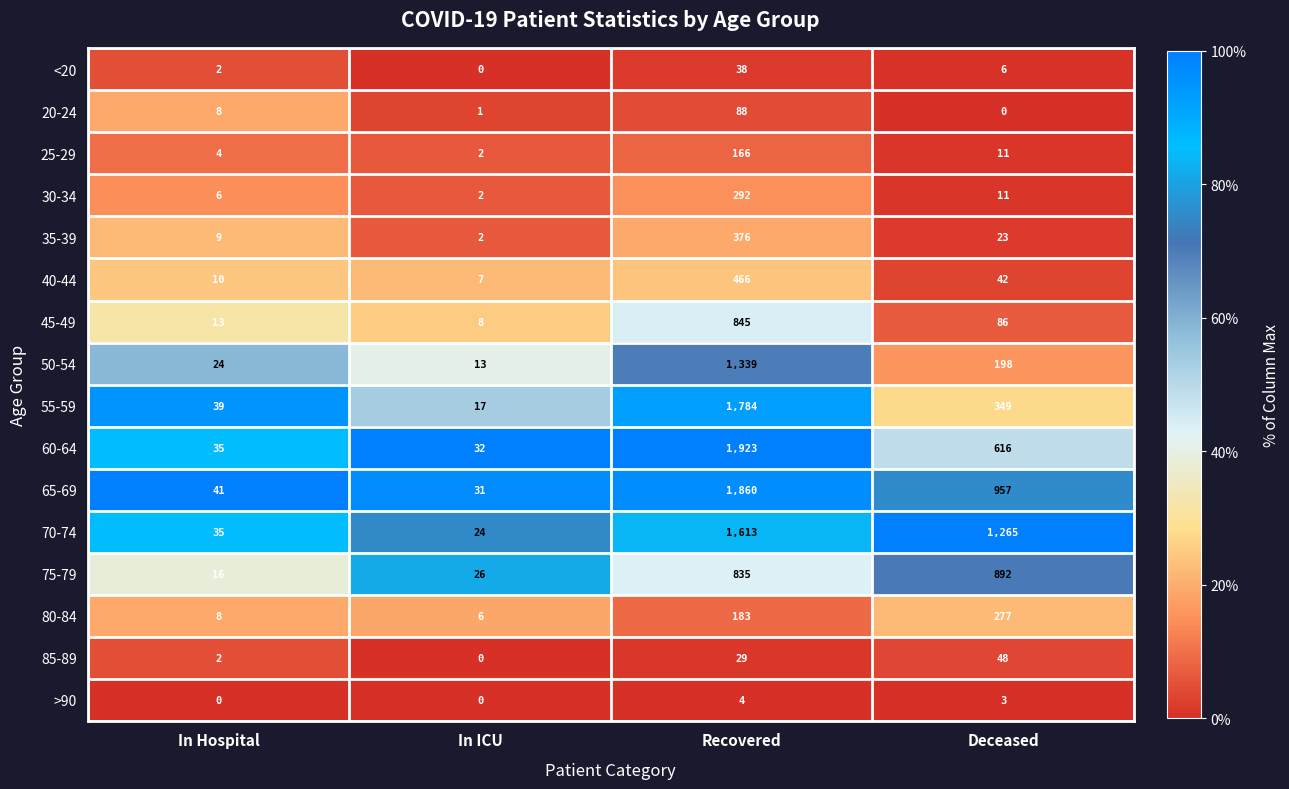

List the series in order of their peak value, lowest first.

>90, <20, 85-89, 20-24, 25-29, 80-84, 30-34, 35-39, 40-44, 45-49, 75-79, 50-54, 70-74, 55-59, 65-69, 60-64